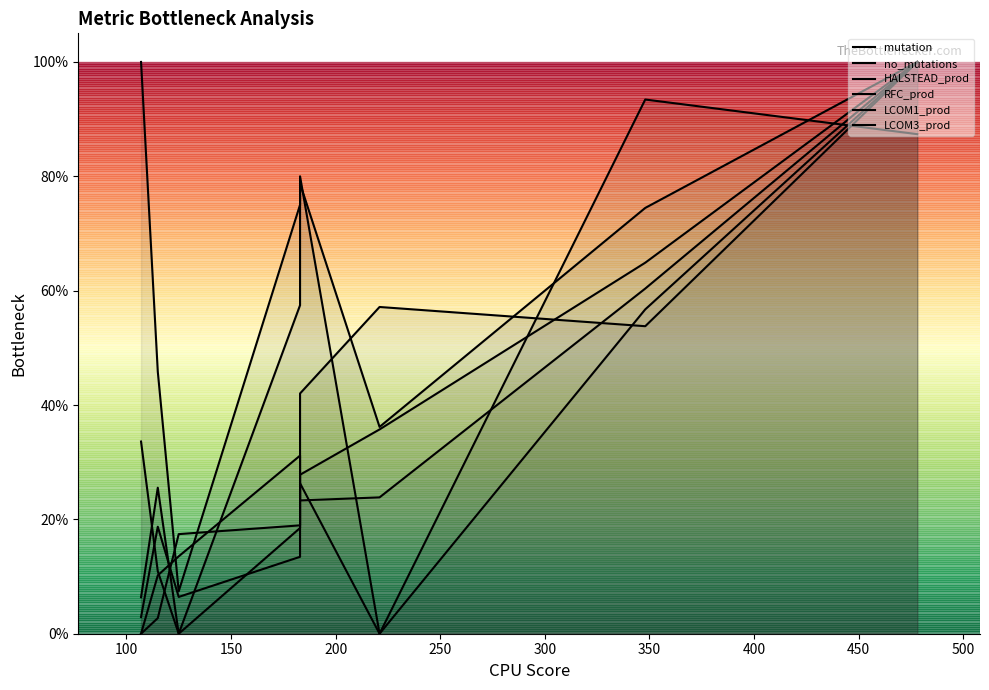

What is the sum of the LCOM3_prod values at 400 and 300?

1.0